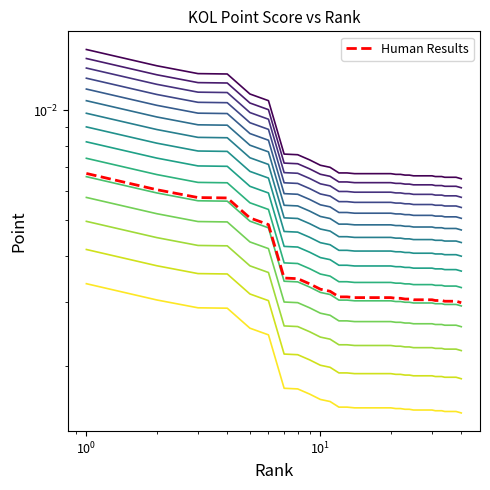

How many categories are shown in the chart?

40